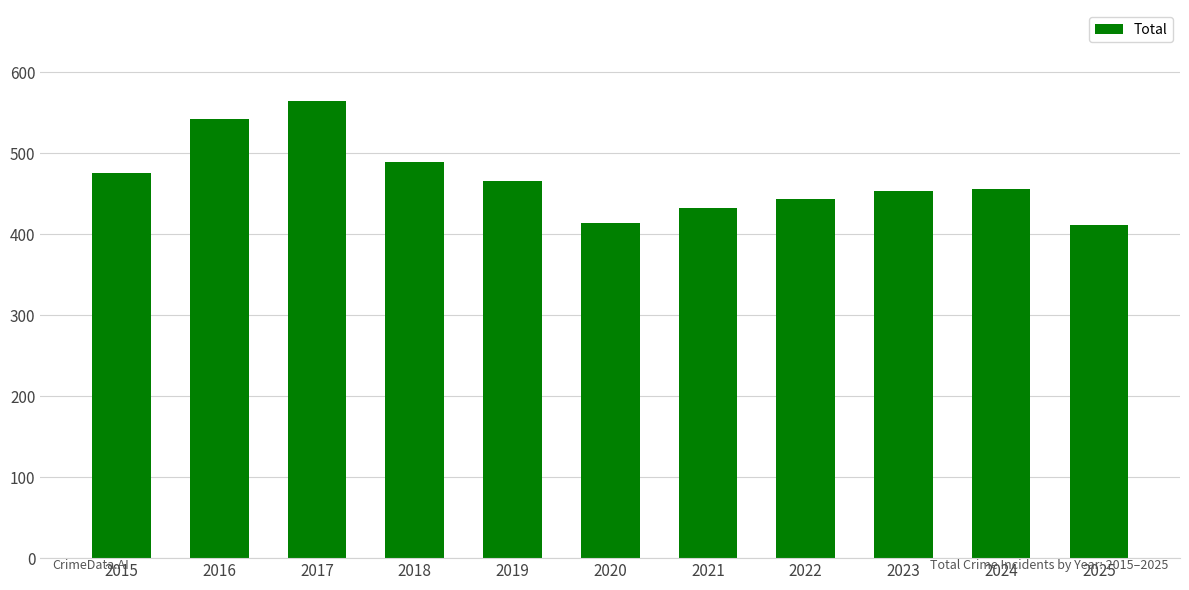

Which has a higher value, 2018 or 2016?

2016